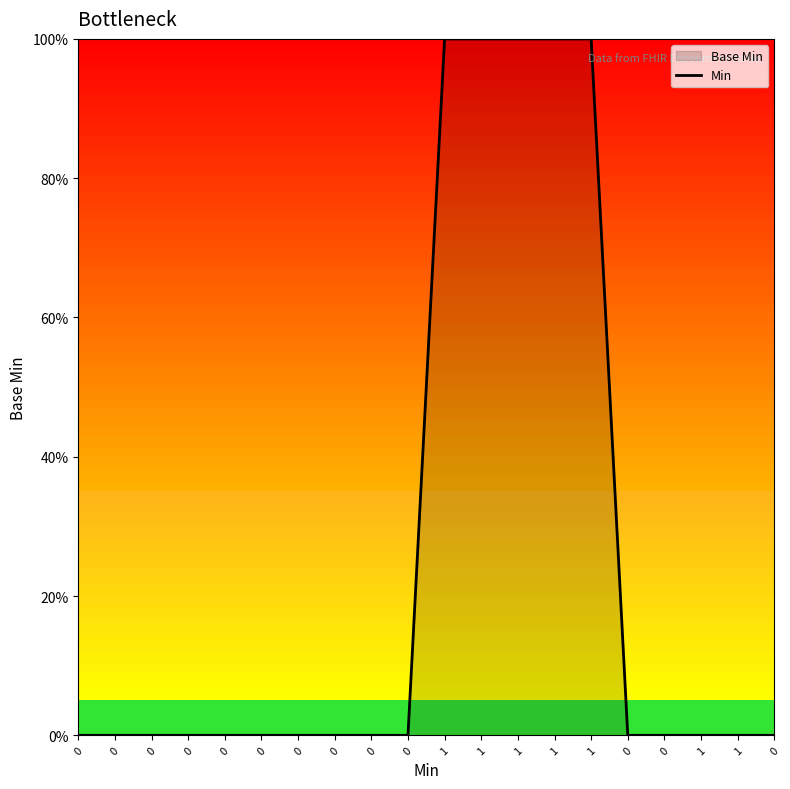

How many lines are shown in the chart?

1